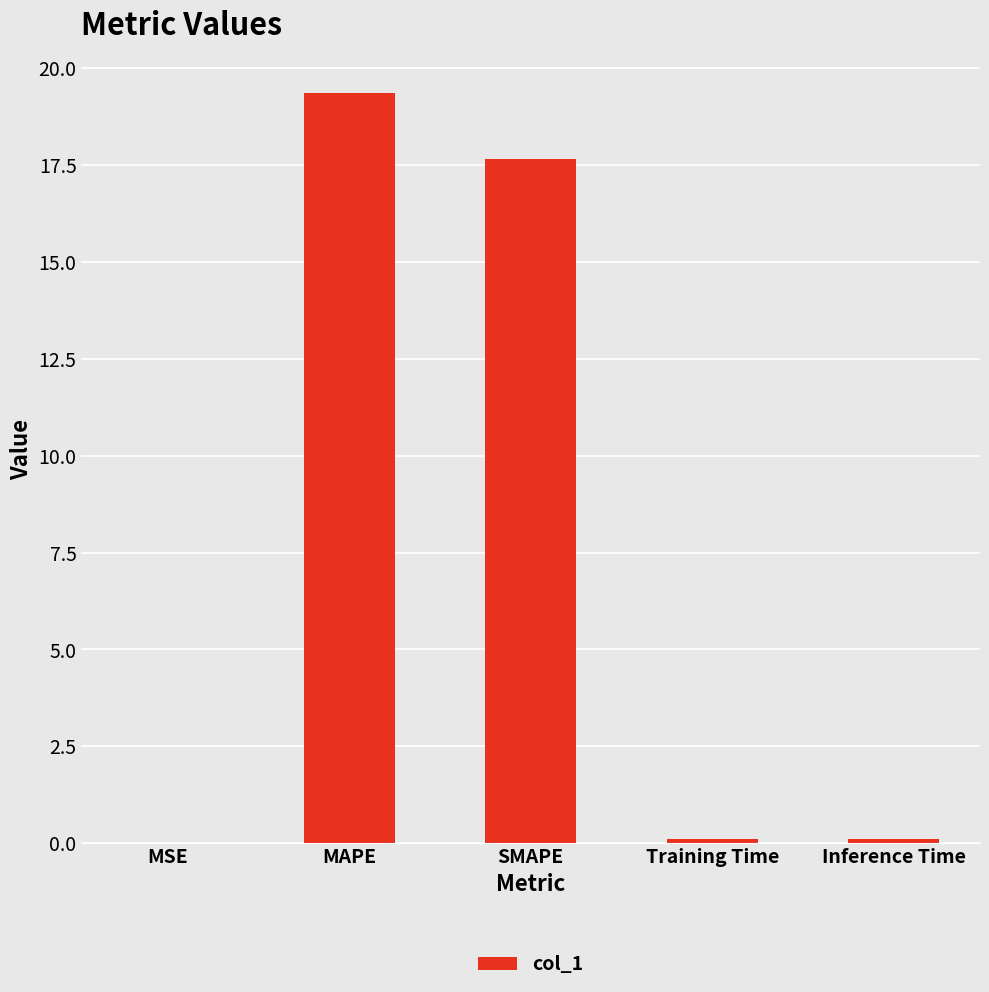

Is it true that the value at MAPE is 28.6?

False